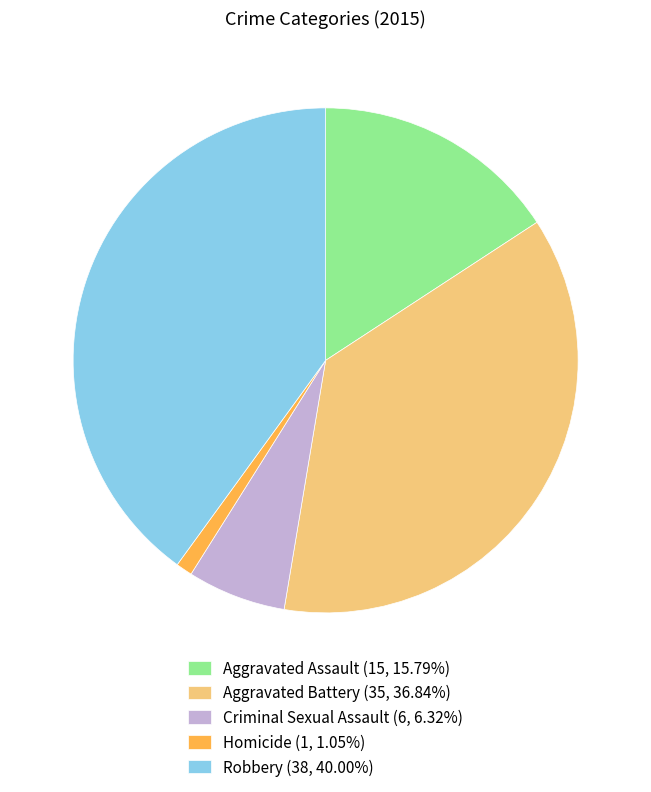

True or false: Aggravated Assault accounts for 9% of the total.

False